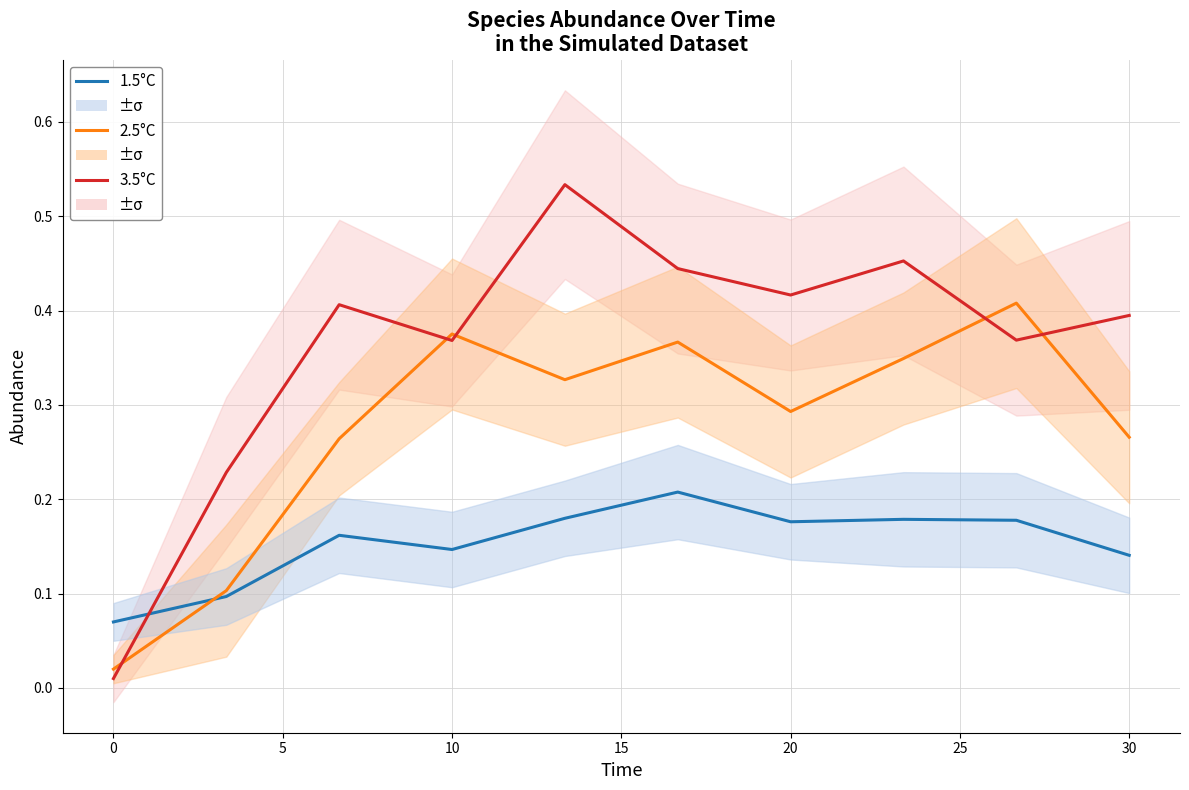

What is the average value of the 1.5°C series?

0.2